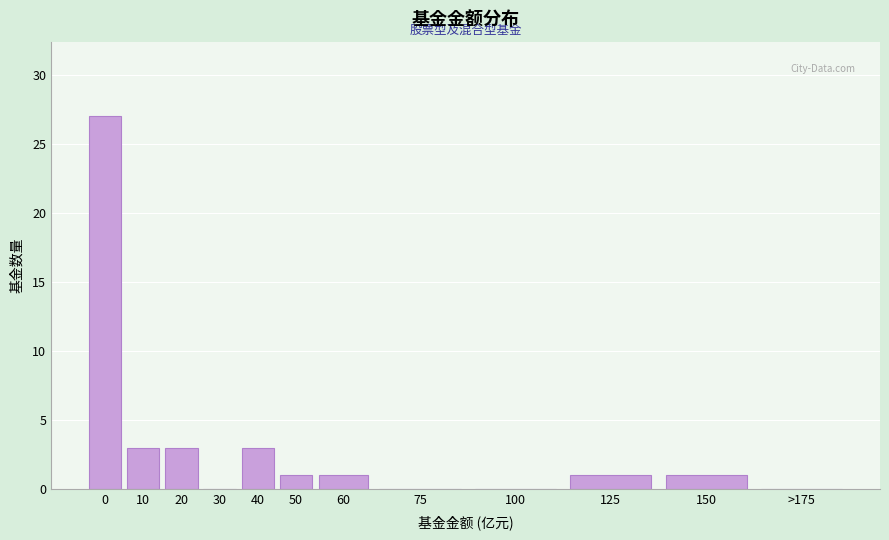

Reading left to right, extract all data points from this chart.

0=27	10=3	20=3	30=0	40=3	50=1	60=1	75=0	100=0	125=1	150=1	>175=0